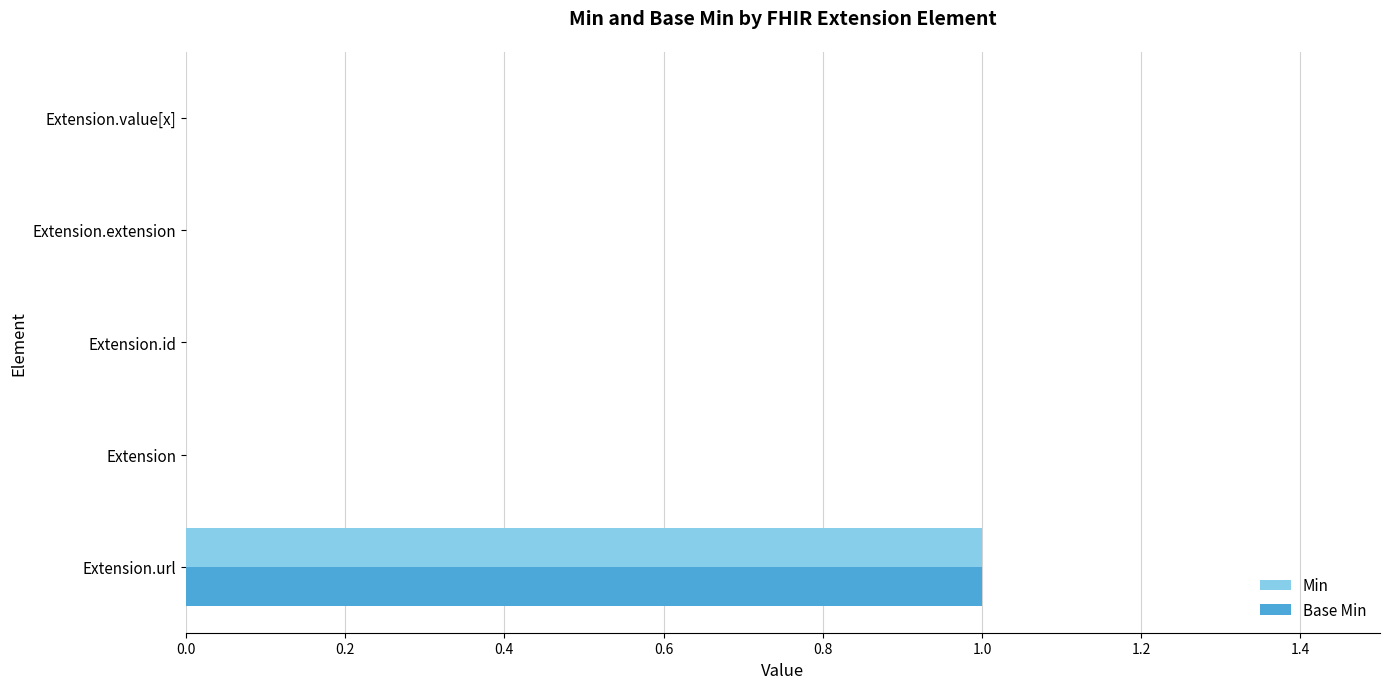

At which category is the sum across all series the highest?

Extension.url